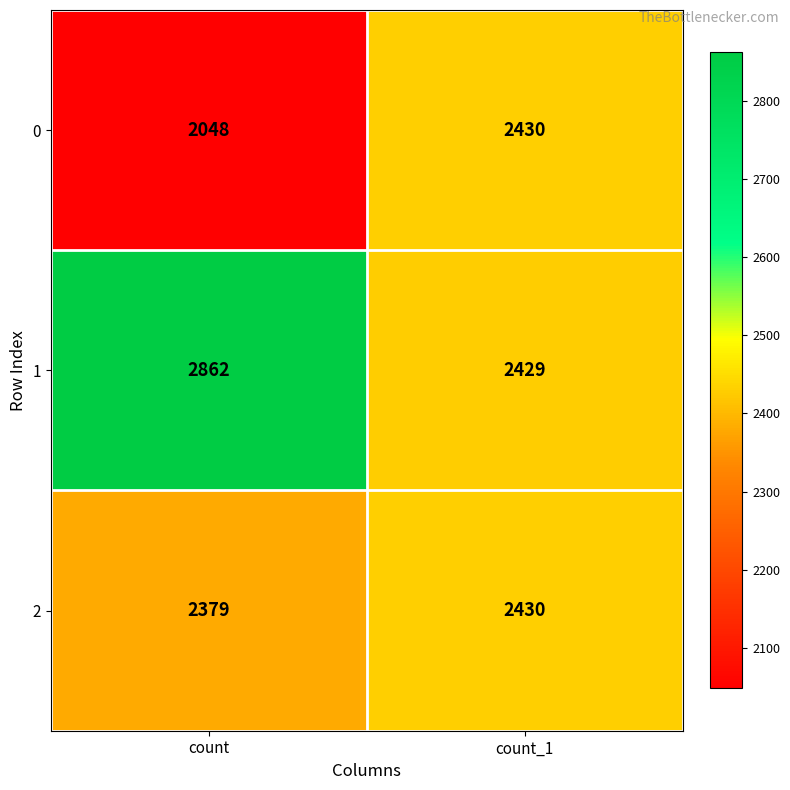

What is the difference between the highest and lowest values at count?

814